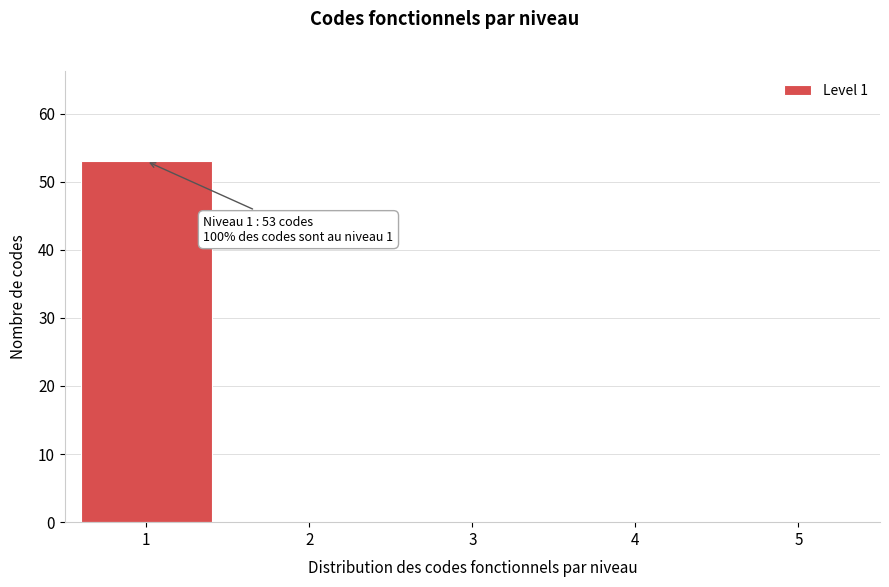

Reading left to right, transcribe all the data shown in this chart.

1=53	2=0	3=0	4=0	5=0